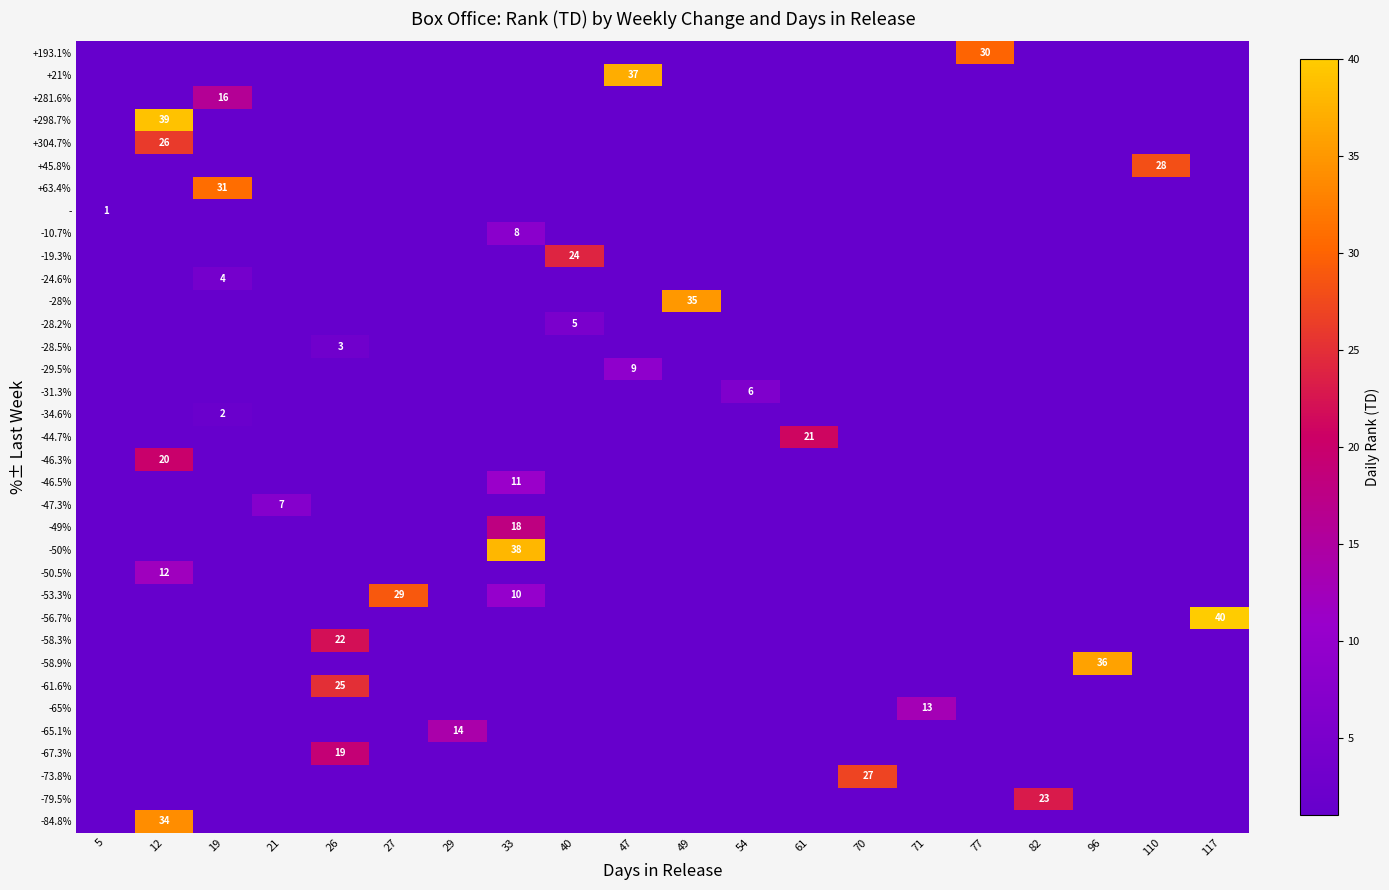

Between 54 and 29, which is larger?

29